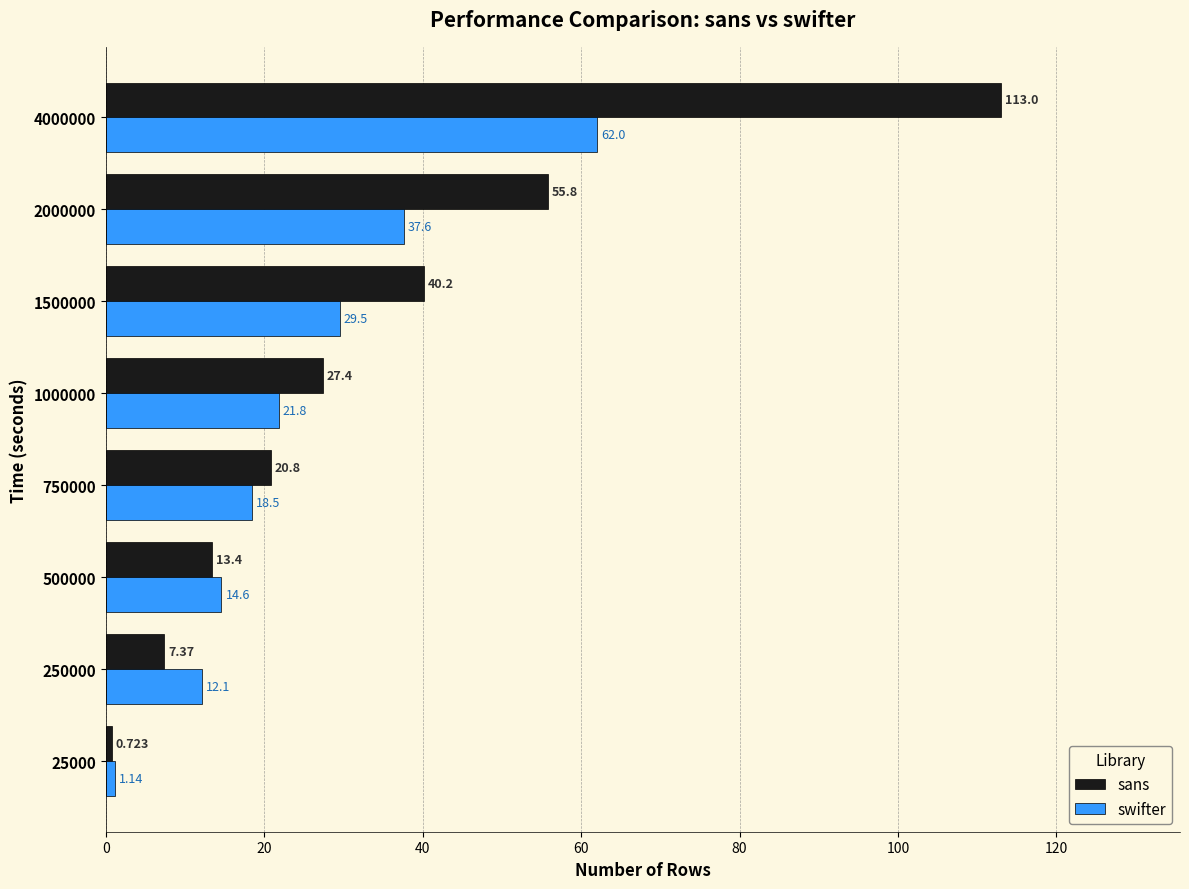

Rank the series by their maximum value, from lowest to highest.

swifter, sans